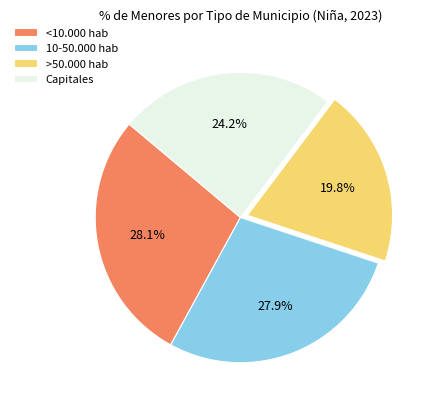

Is there any slice that represents more than half of the pie?

No